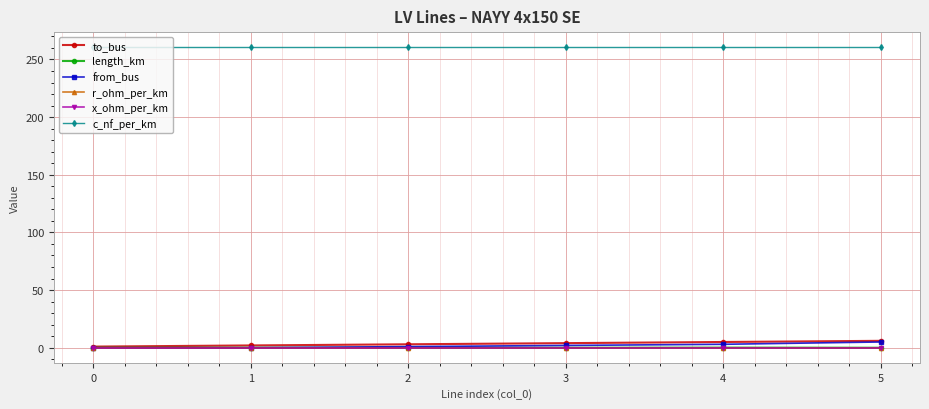

What is the sum of all to_bus values?

21.0